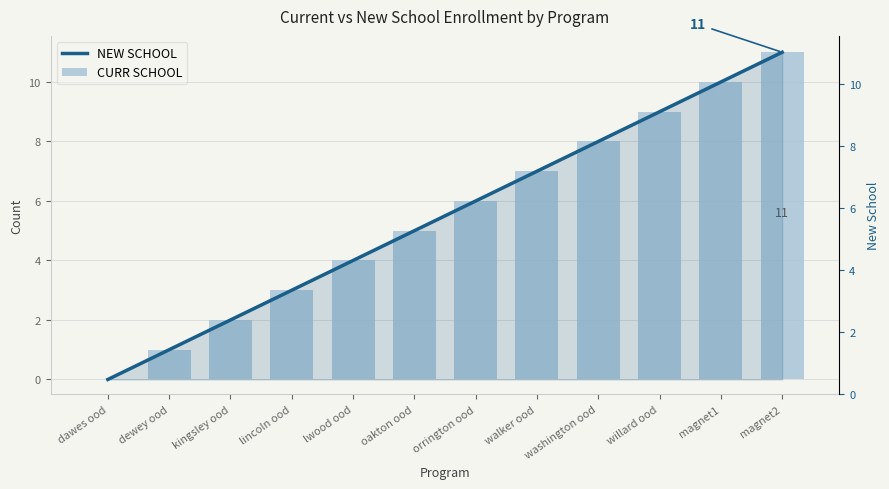

How many values in the CURR SCHOOL series are below 6?

6